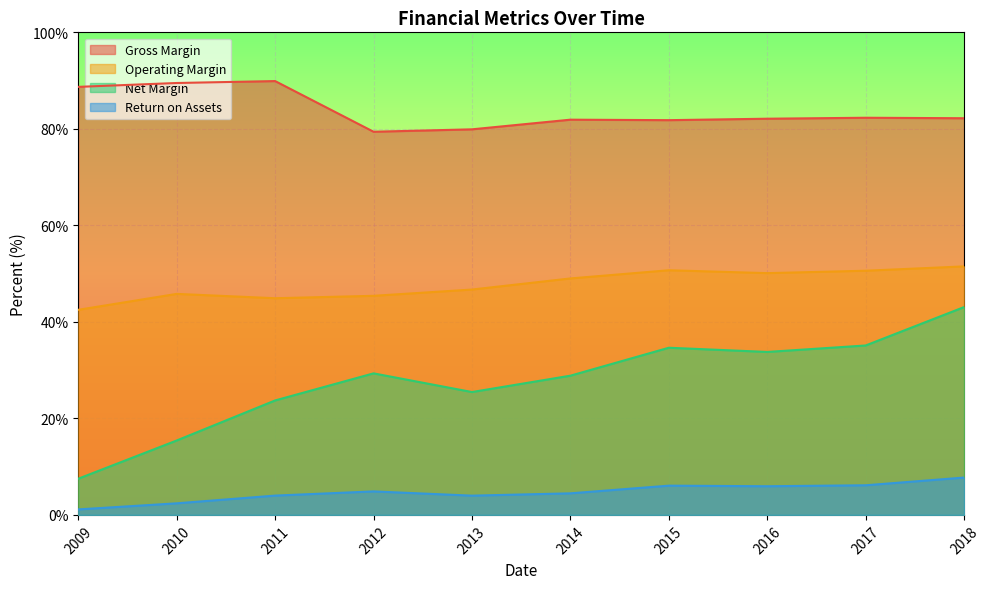

Rank the series by their average value, from lowest to highest.

Return on Assets, Net Margin, Operating Margin, Gross Margin